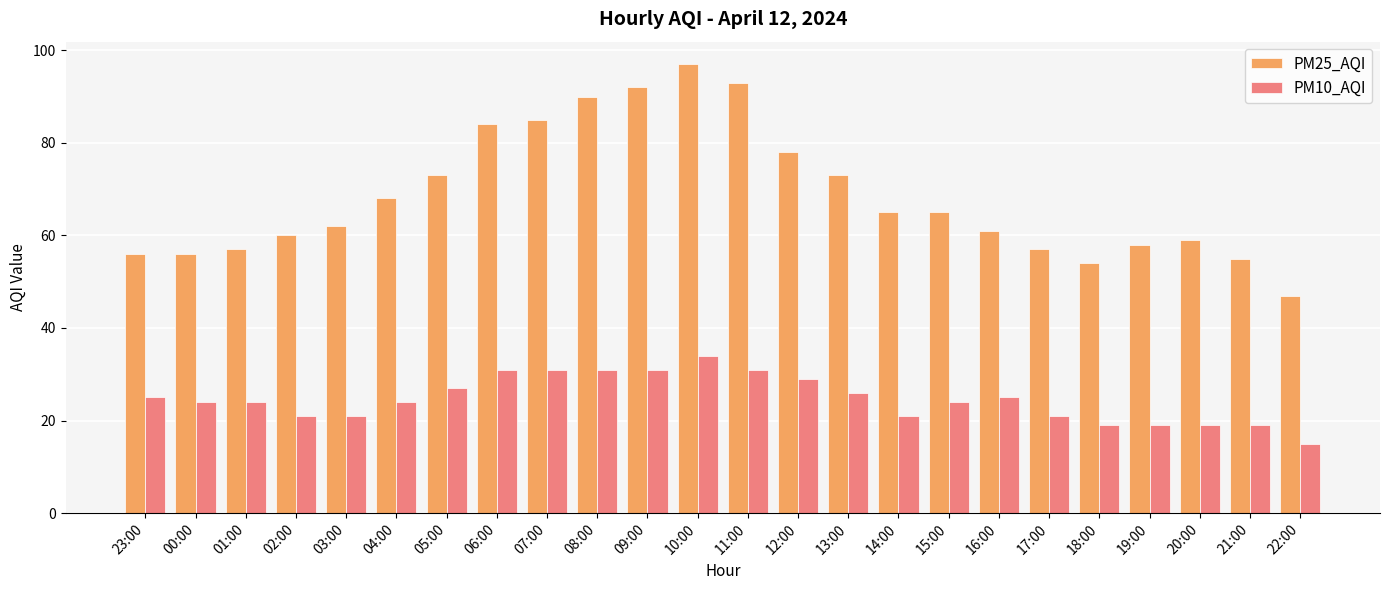

List the series in order of their overall mean, highest first.

PM25_AQI, PM10_AQI